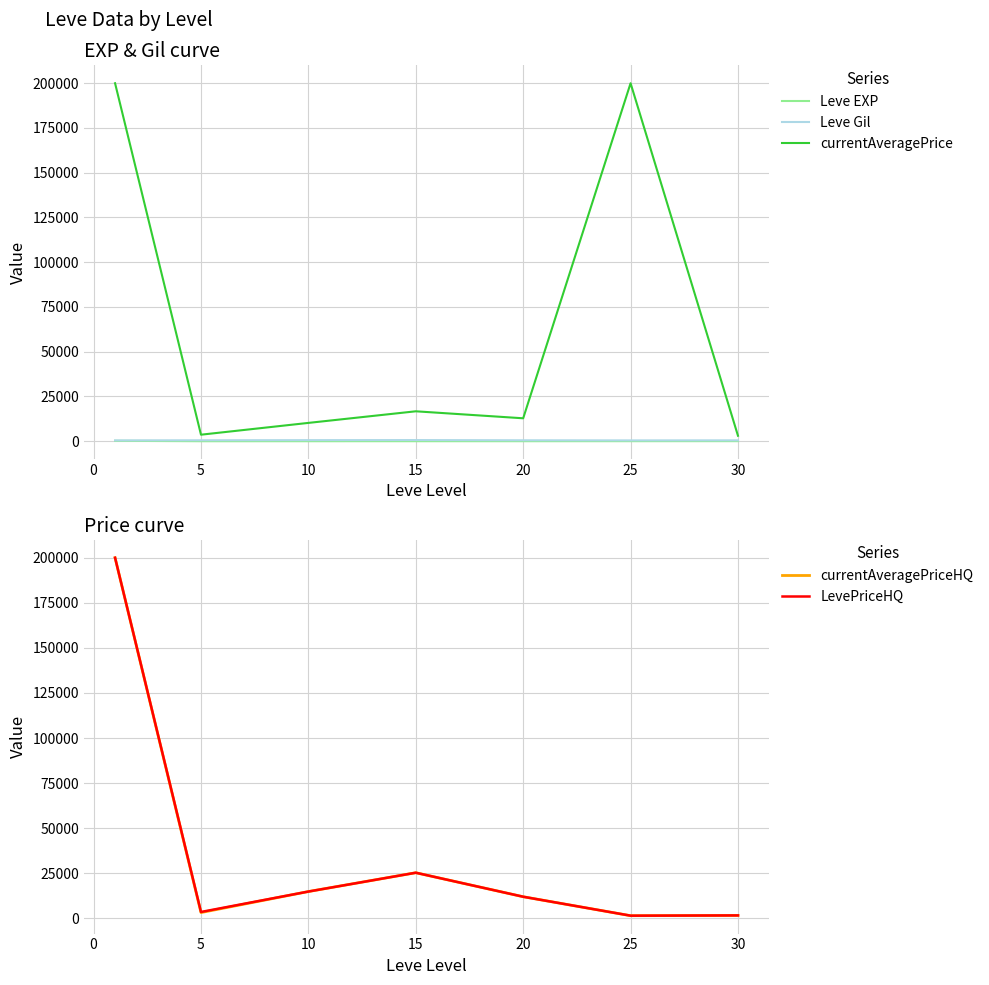

True or false: Leve Gil has more than 2 points higher than both neighbors.

False